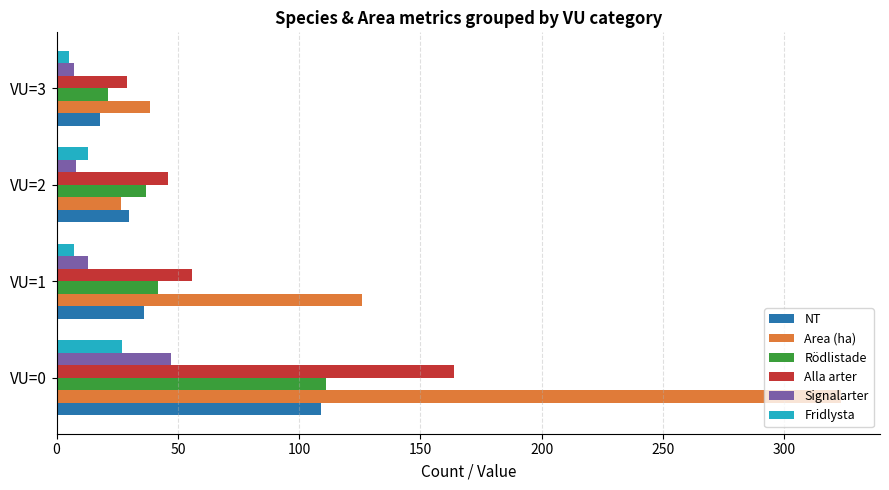

What is the sum of the NT values at VU=1 and VU=2?

66.0